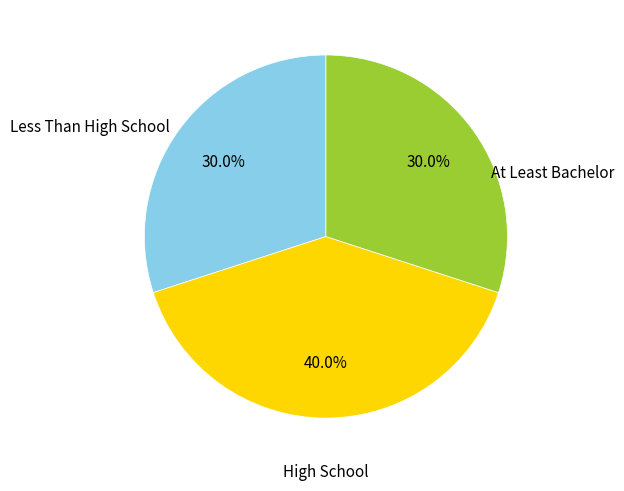

Is there a majority slice in this chart?

No